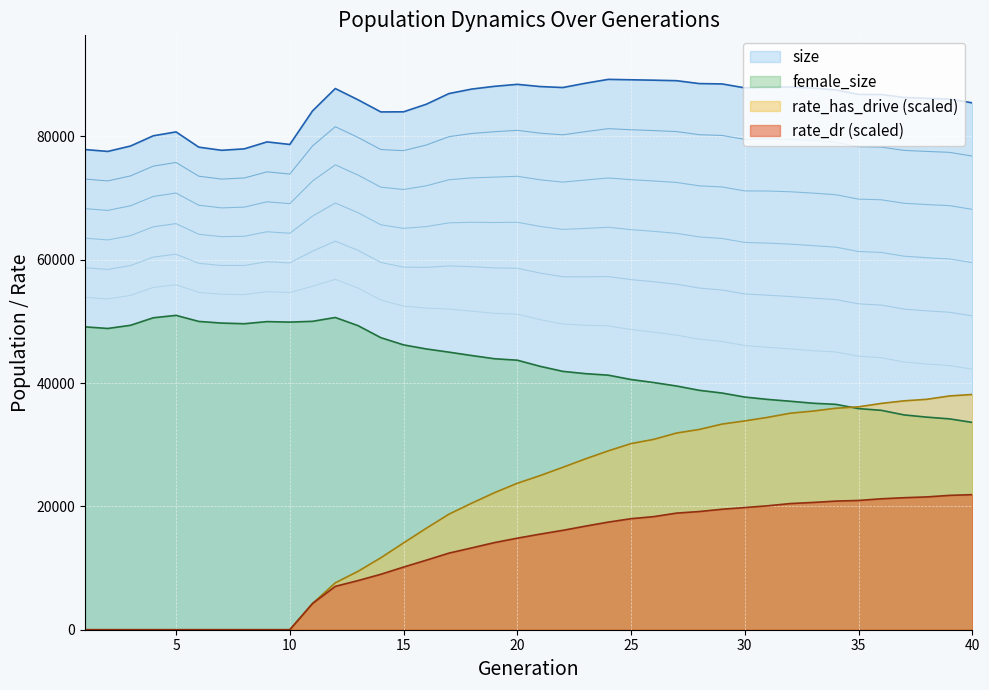

What is the sum of the rate_dr values at 26 and 8?

18340.1